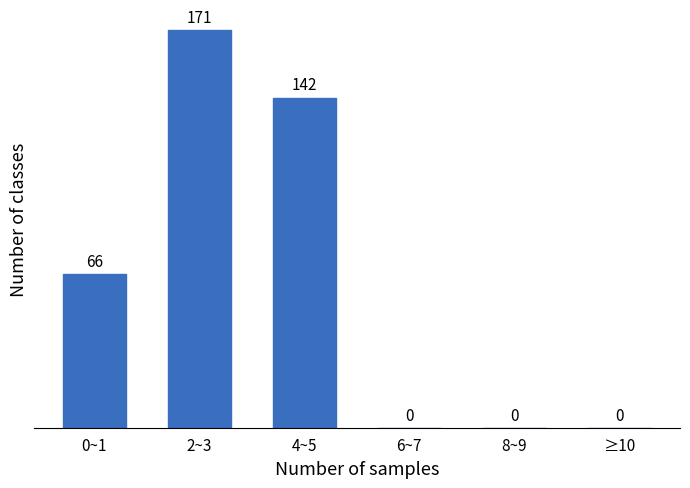

Reading left to right, list all the values displayed in this chart.

0~1=66	2~3=171	4~5=142	6~7=0	8~9=0	≥10=0